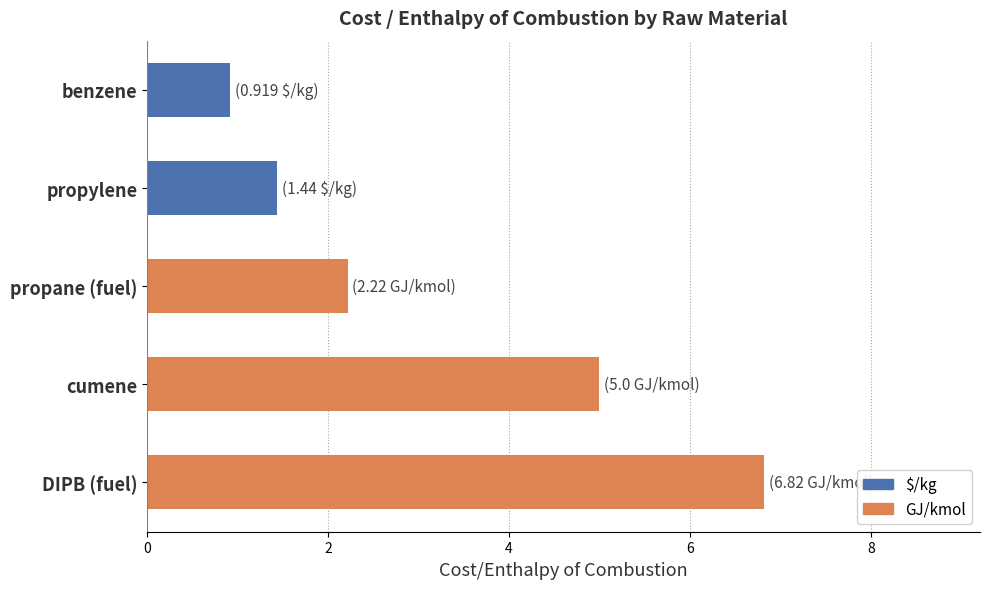

Between benzene and DIPB (fuel), which is larger?

DIPB (fuel)